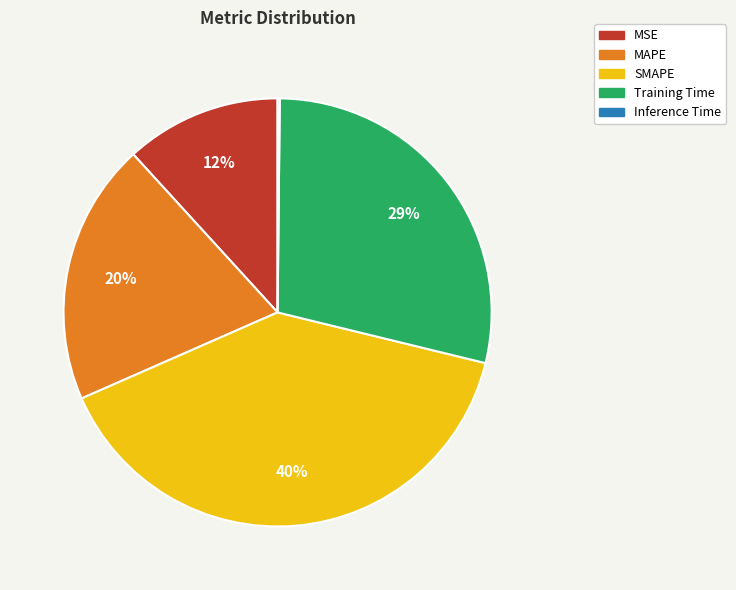

Which slice is the largest?

SMAPE